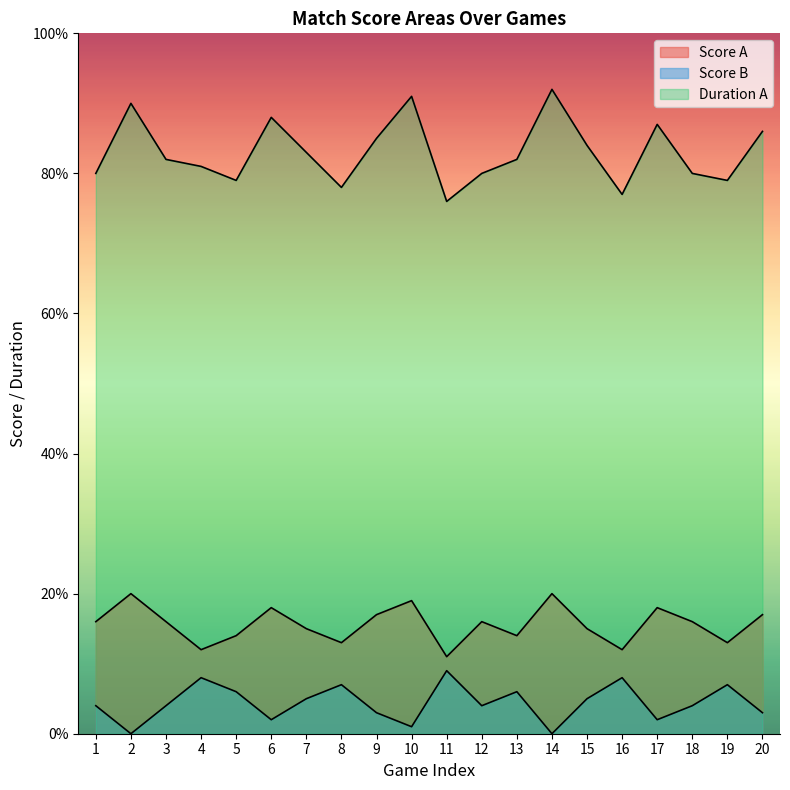

At 16, list the series in order from largest to smallest.

Duration A, Score B, Score A